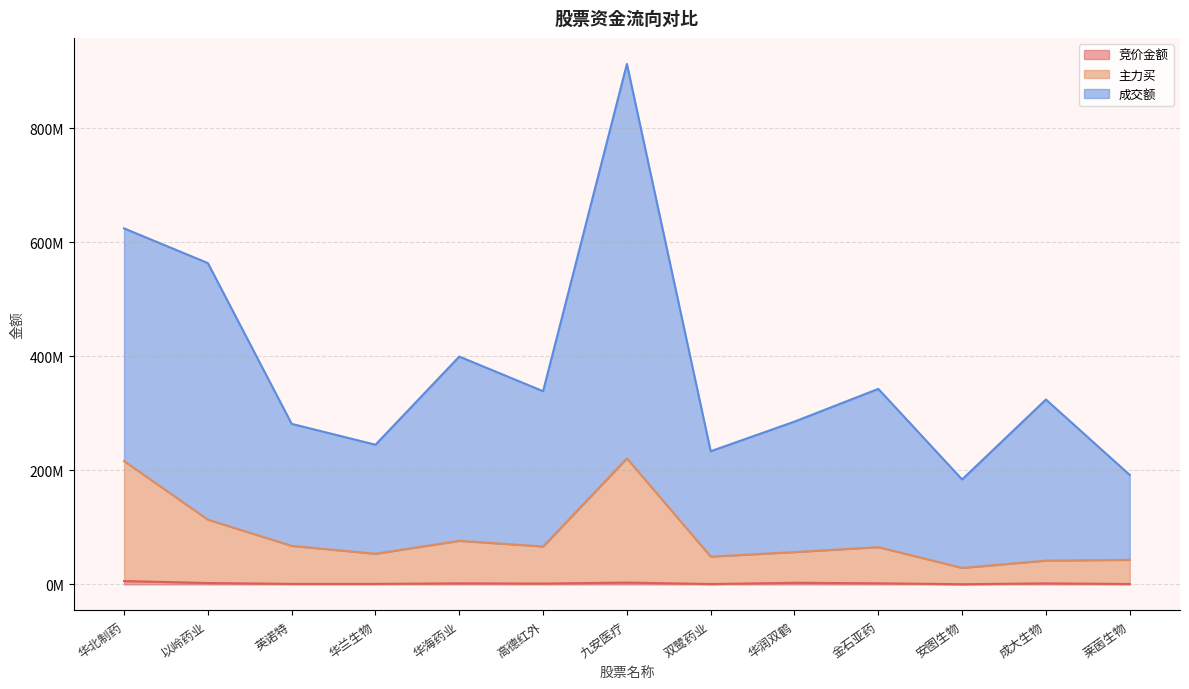

True or false: 竞价金额 and 主力买 intersect in this chart.

False